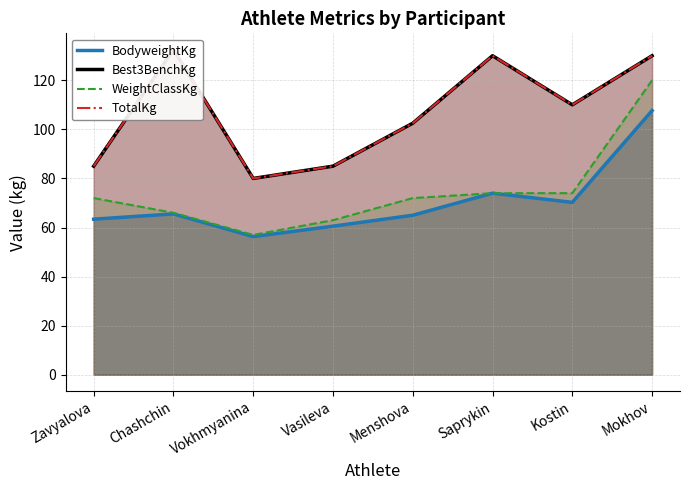

What position from the right is Vokhmyanina?

6